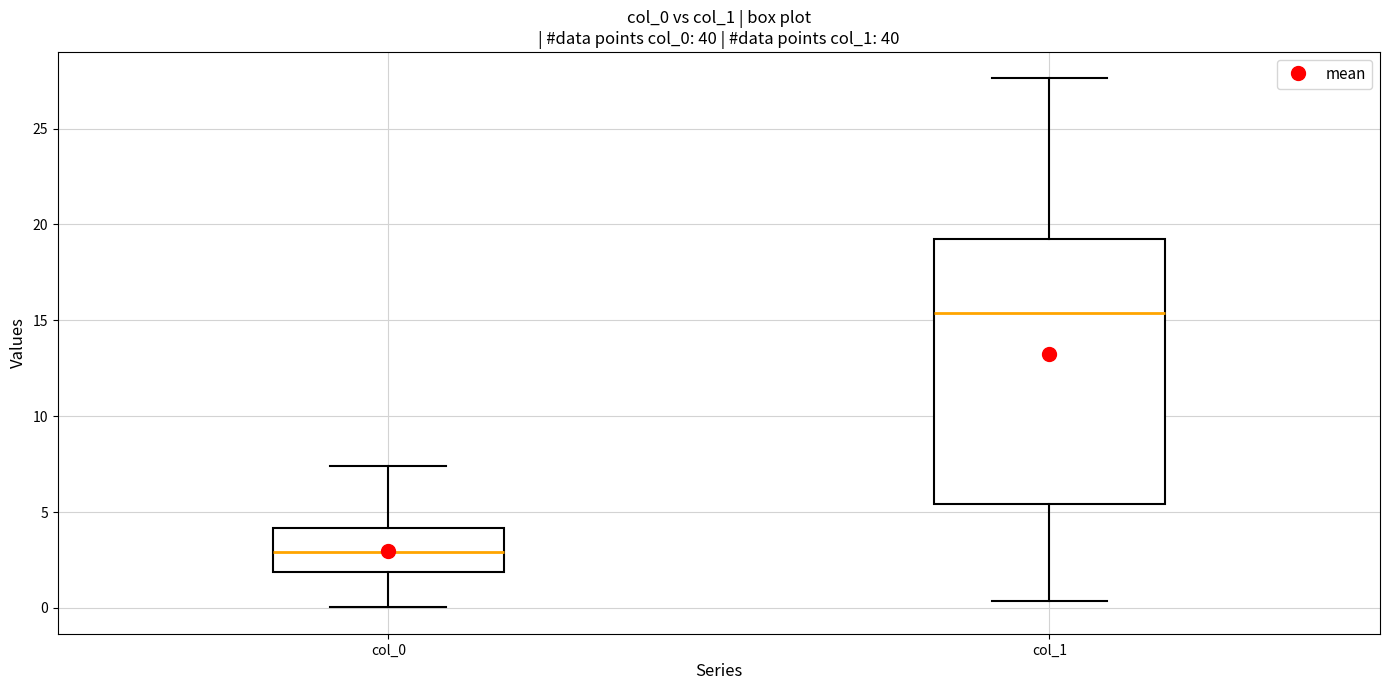

Reading left to right, read every box against the y-axis: the position of its median line, the range the box covers, and the ends of its whiskers. The values are not printed on the chart, so give them approximately, as read against the axis.

col_0: median 3.0, box 2.0 to 4.0, whiskers 0.0 to 7.5
col_1: median 15.5, box 5.5 to 19.0, whiskers 0.5 to 27.5